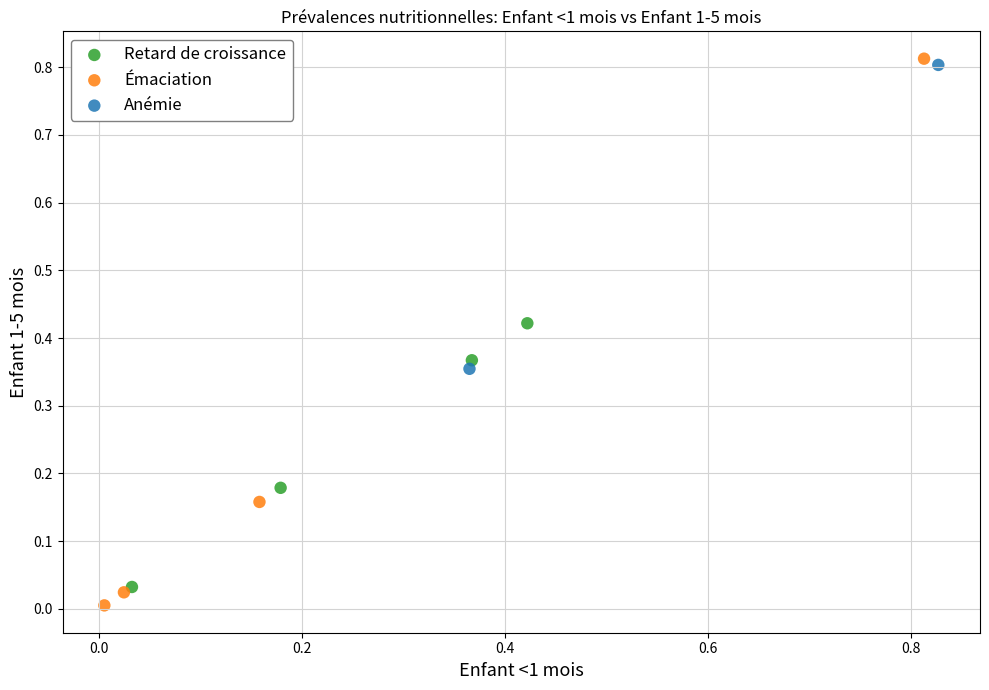

Which series contains the lowest Y value?

Émaciation